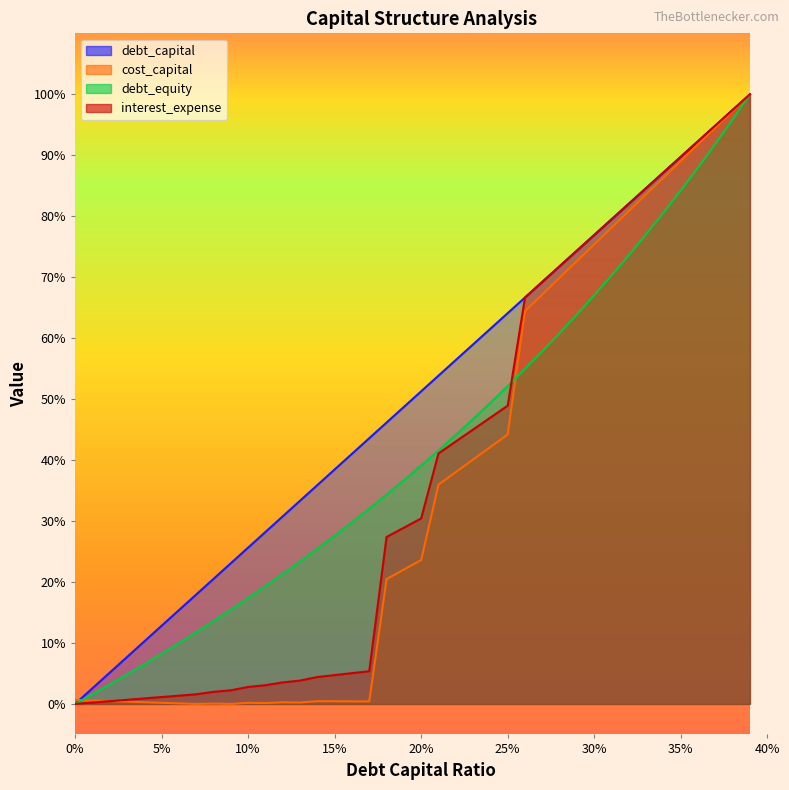

List the labels in order of interest_expense value, smallest first.

0.0, 0.01, 0.02, 0.03, 0.04, 0.05, 0.06, 0.07, 0.08, 0.09, 0.1, 0.11, 0.12, 0.13, 0.14, 0.15, 0.16, 0.17, 0.18, 0.19, 0.2, 0.21, 0.22, 0.23, 0.24, 0.25, 0.26, 0.27, 0.28, 0.29, 0.3, 0.31, 0.32, 0.33, 0.34, 0.35, 0.36, 0.37, 0.38, 0.39